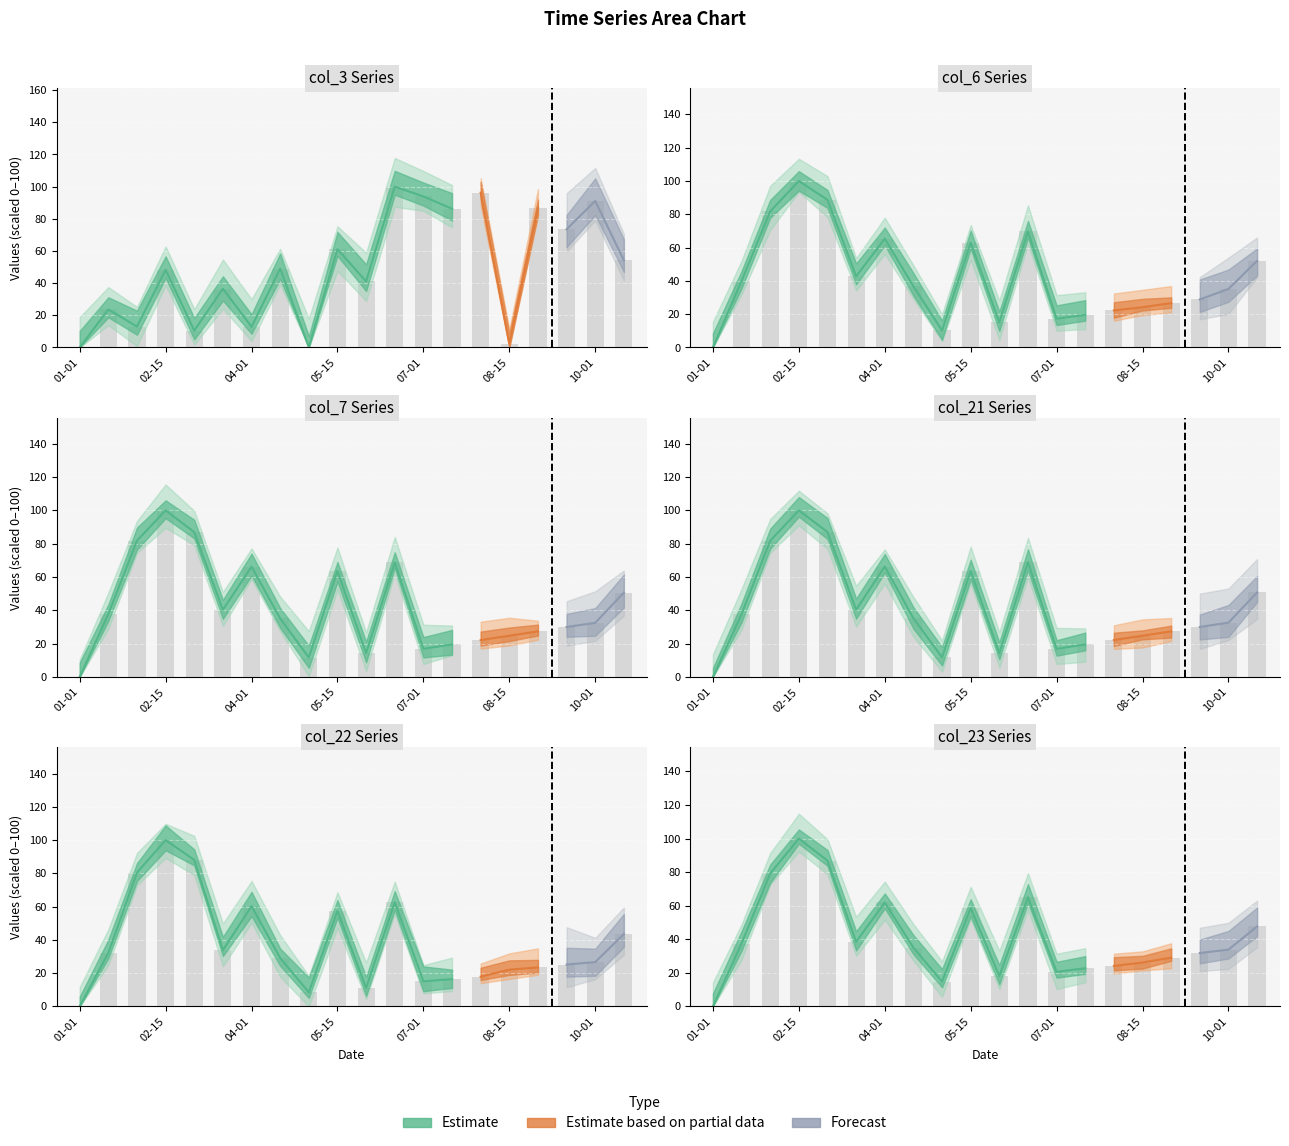

Where does the col_22_m series first go above 29?

2022-01-15